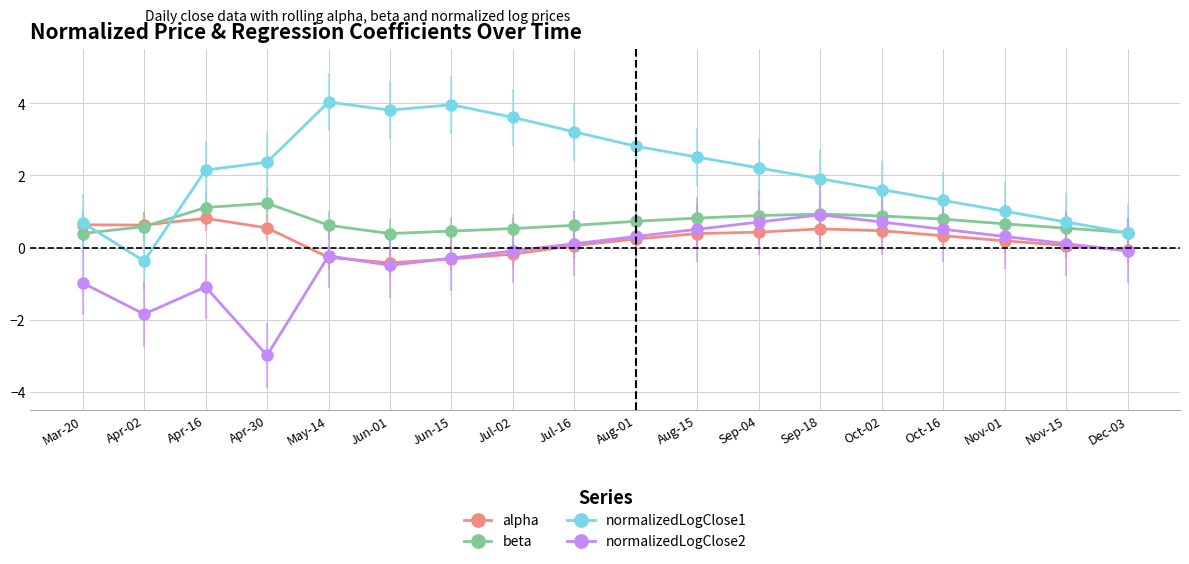

Rank the series by their maximum value, from highest to lowest.

normalizedLogClose1, beta, normalizedLogClose2, alpha